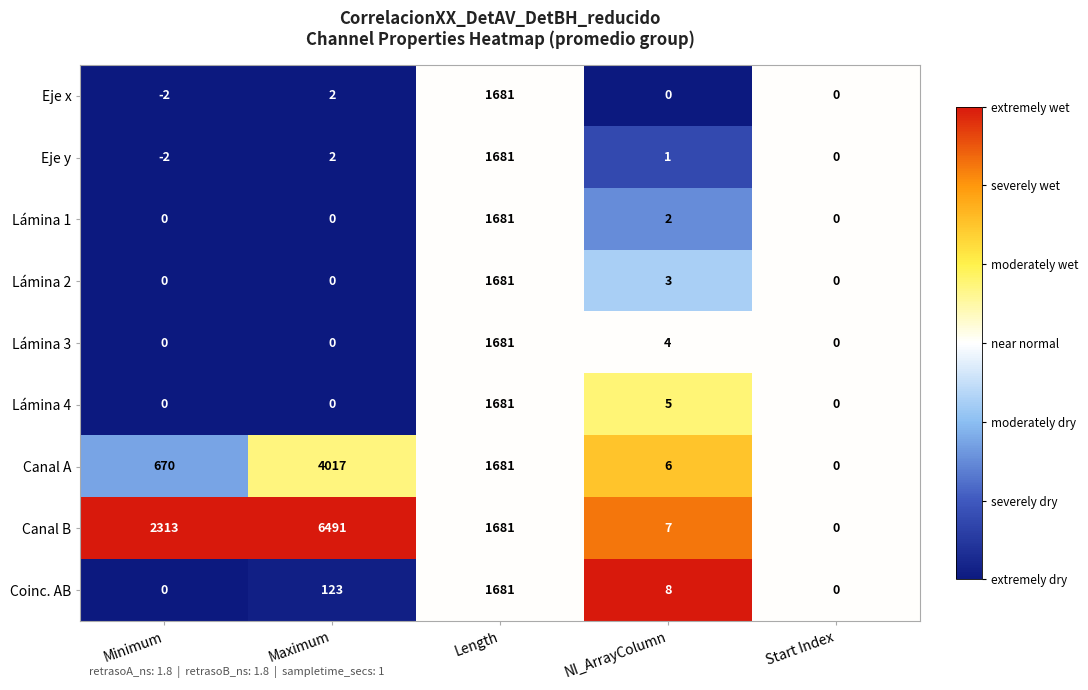

What is the average value of the Eje x series?

336